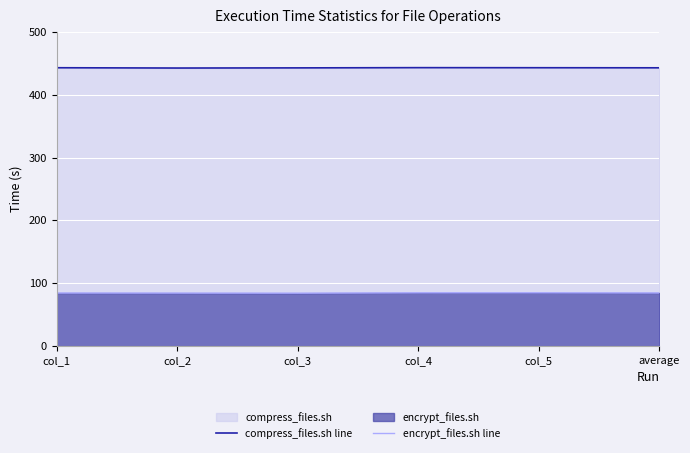

Reading right to left, what are all the values shown in this chart?

compress_files.sh line: 443.0	443.2	443.3	442.9	442.7	443.1
encrypt_files.sh line: 84.4	84.7	84.6	84.1	84.2	84.3